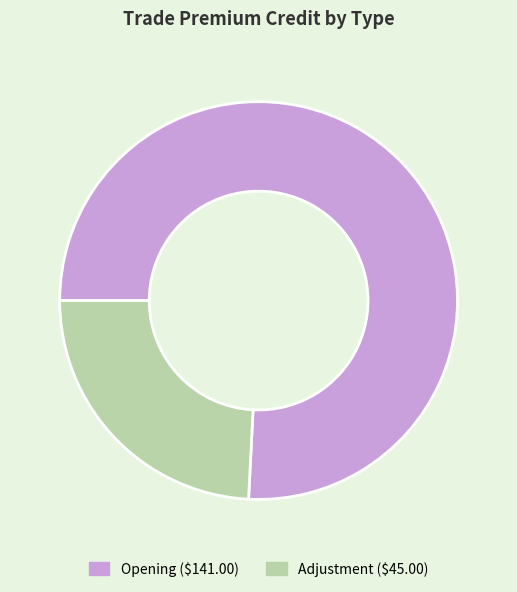

Do Opening and Adjustment together represent more than half of the pie?

Yes